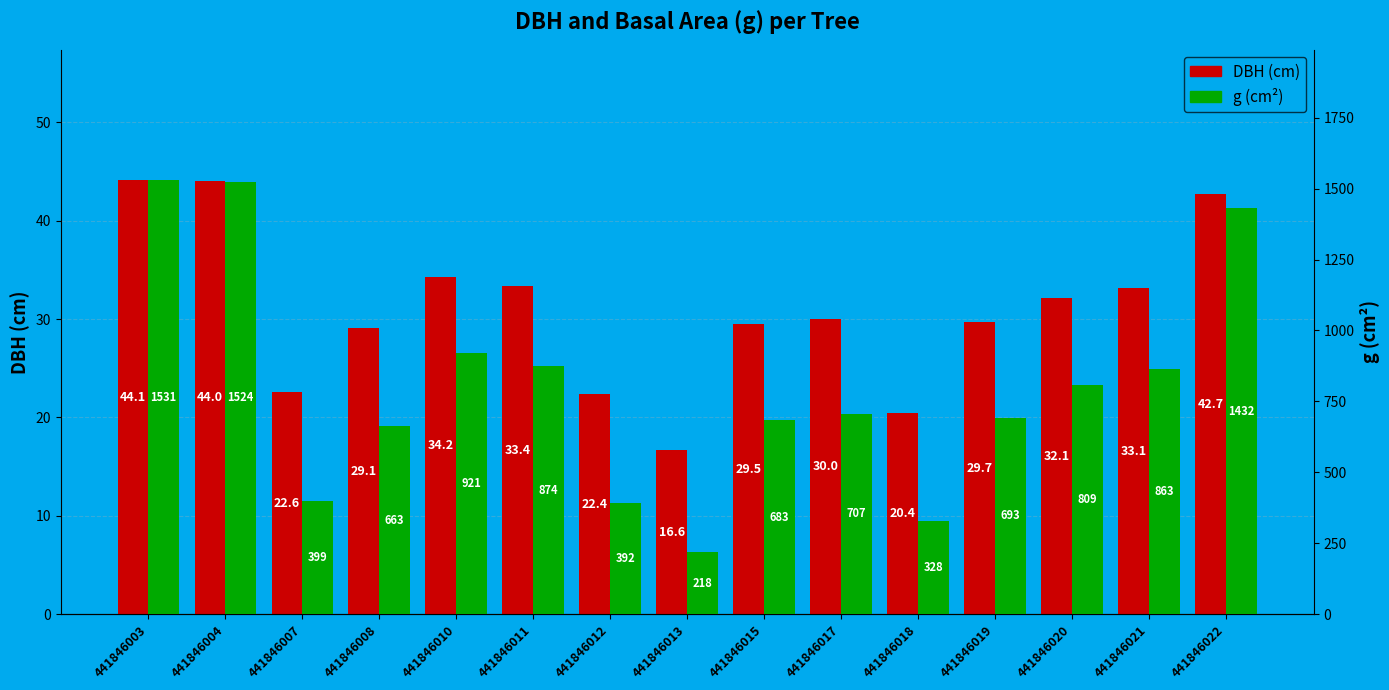

At 441846004, list the series in order from largest to smallest.

g (cm²), DBH (cm)